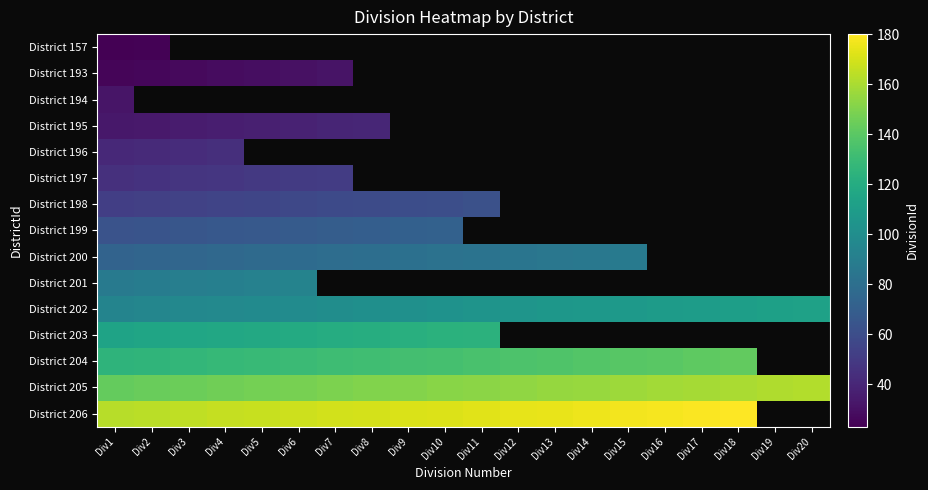

At which category is the sum across all series the highest?

Div1